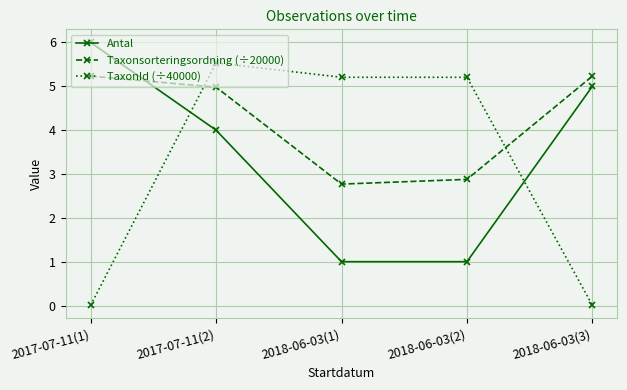

At which label does Taxonsorteringsordning (÷20000) first exceed 4?

2017-07-11(1)